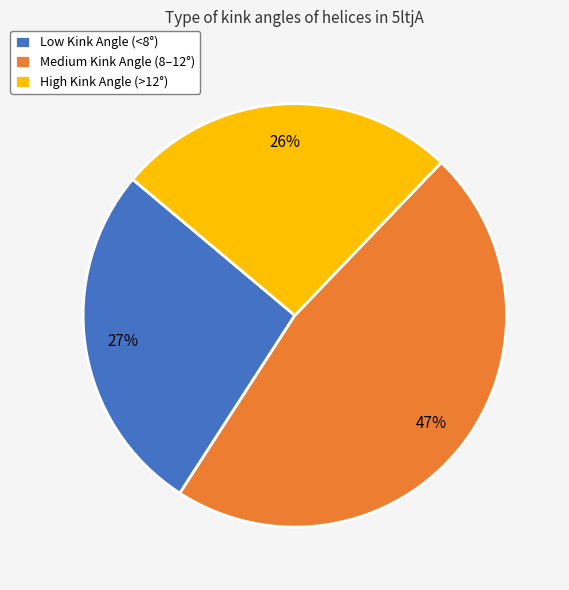

Is the sum of Low Kink Angle (<8°) and Medium Kink Angle (8–12°) greater than half?

Yes